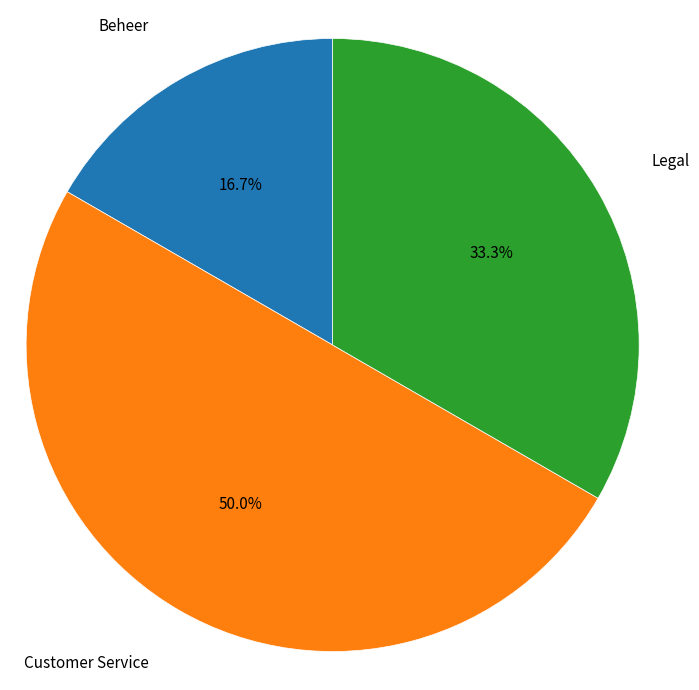

Count the number of slices in the pie.

3